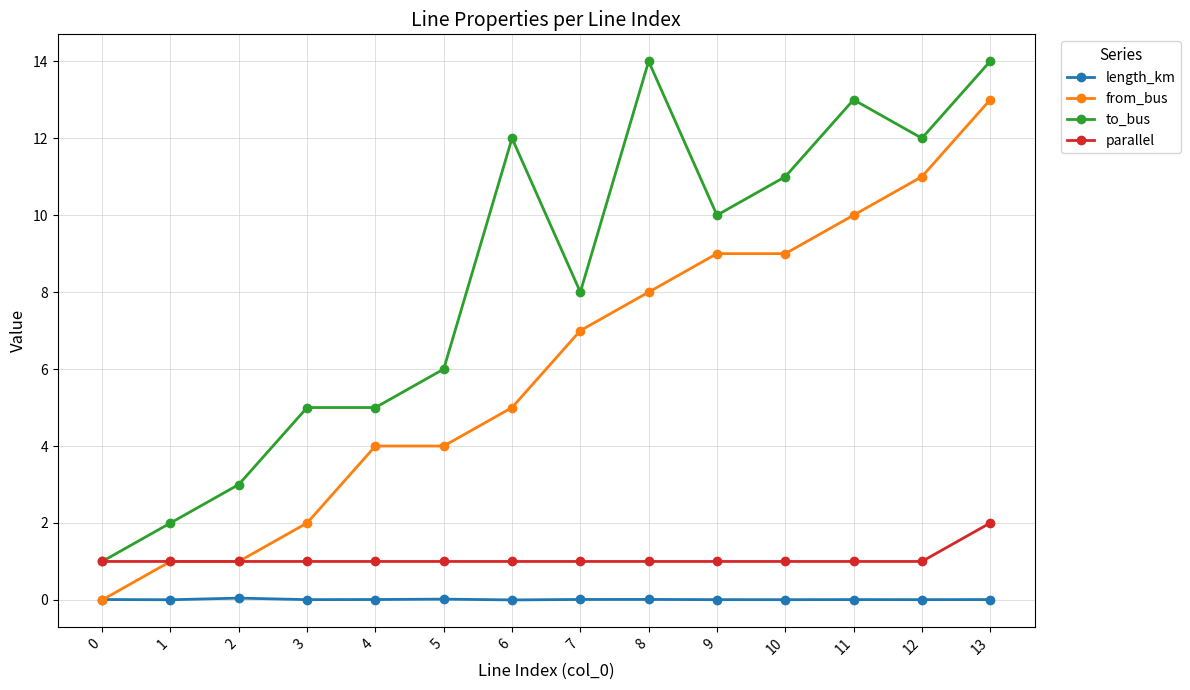

The value of from_bus at 1 is 1.0. True or false?

True